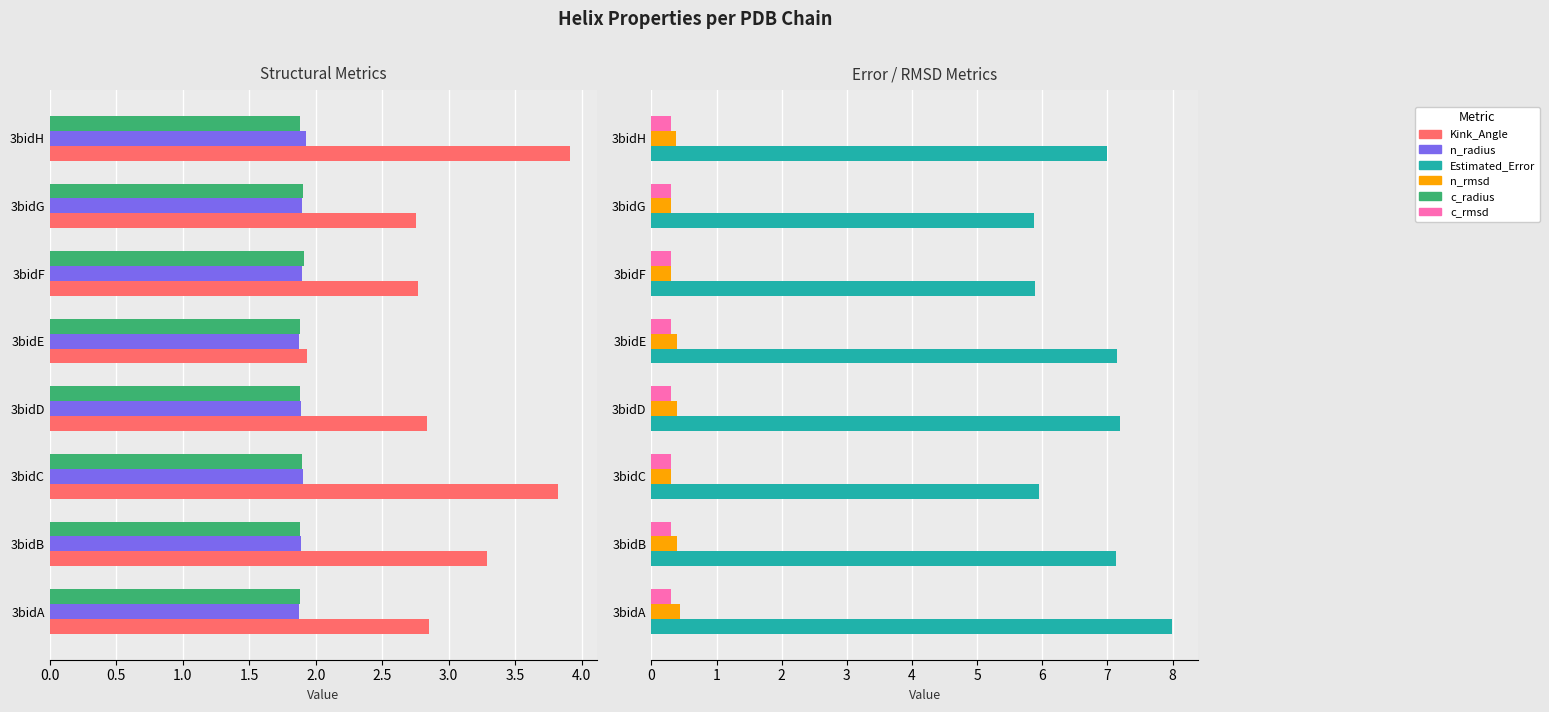

What is the sum of all c_radius values?

15.1